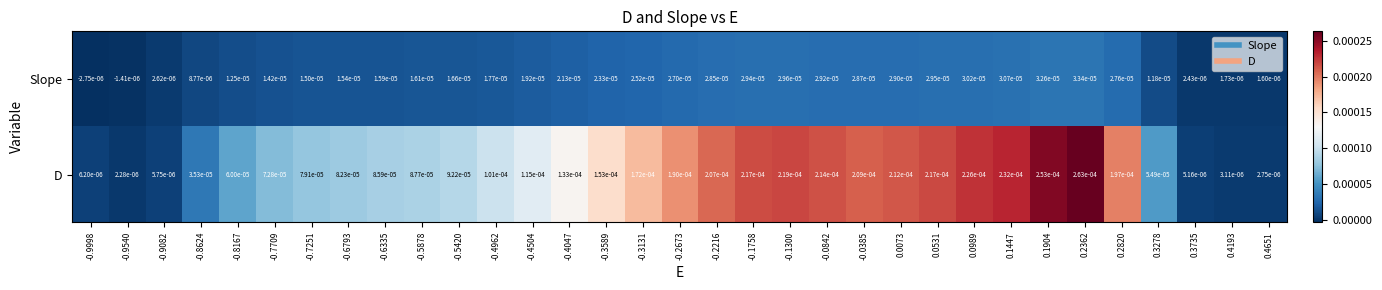

Is the value of D at -0.4962 greater than the value of Slope at 0.4651?

Yes